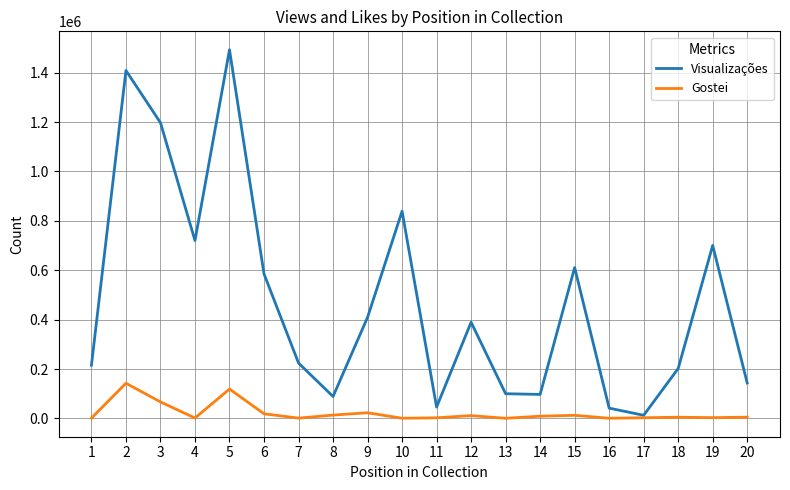

What is the difference between the second highest and minimum values in the Visualizações series?

1396459